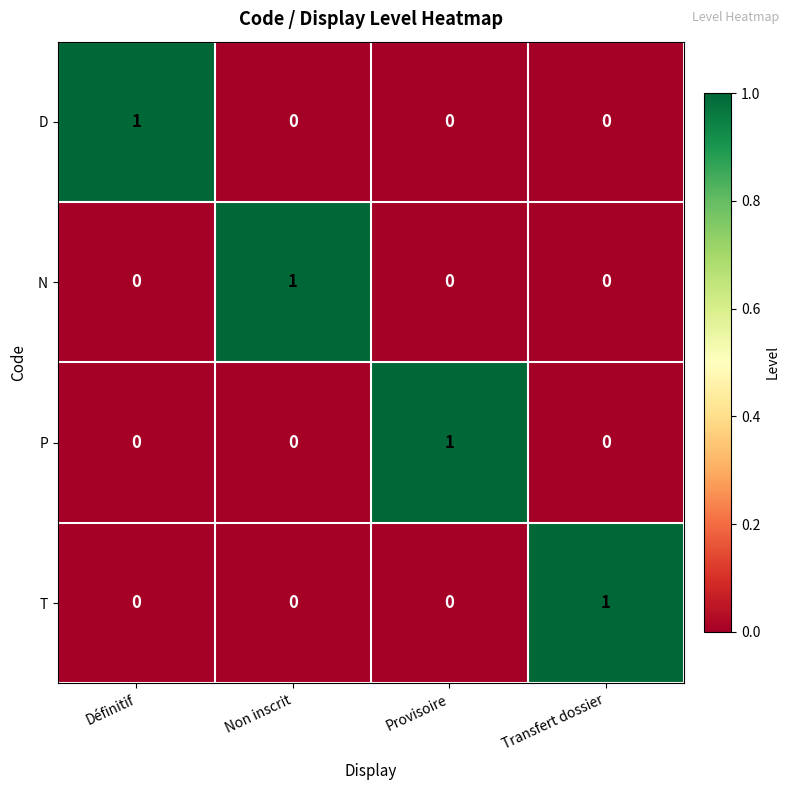

The value of P at Transfert dossier is 0. True or false?

True